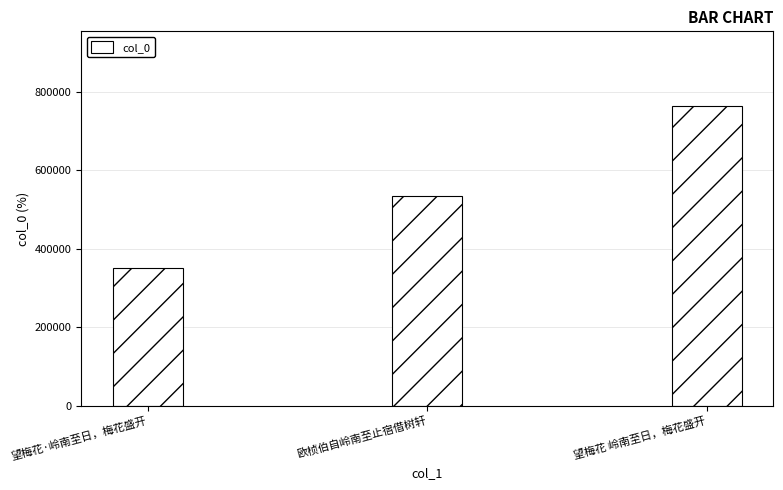

What is the change in value from 望梅花·岭南至日，梅花盛开 to 望梅花 岭南至日，梅花盛开?

+411711